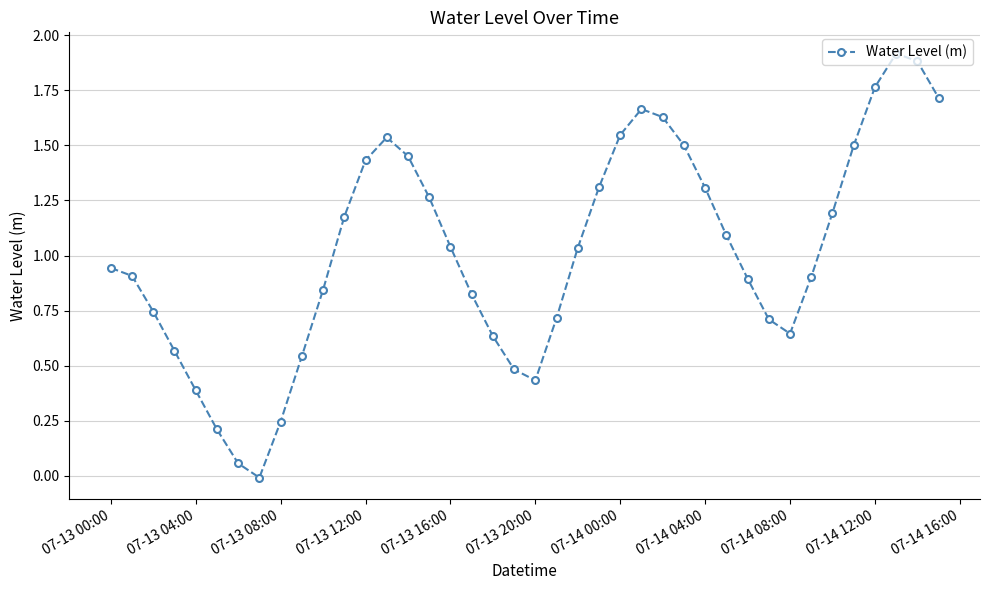

How many points are lower than both their immediate neighbors (excluding endpoints)?

3